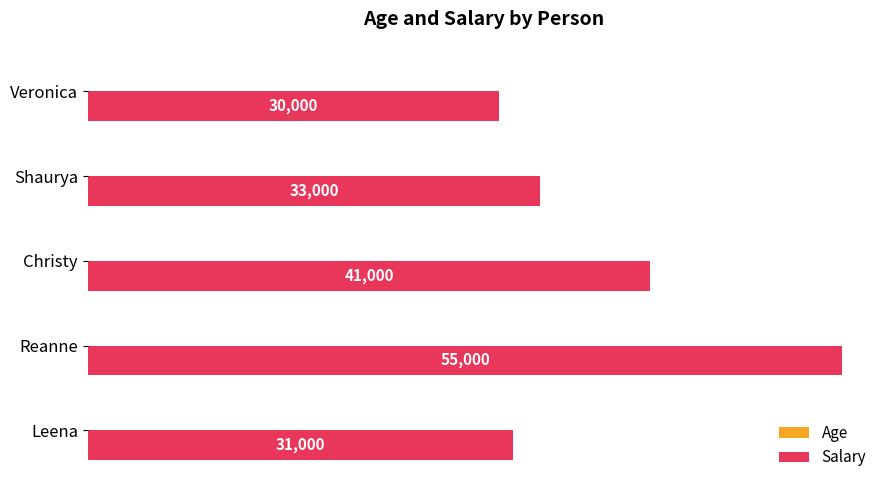

Is it true that Salary equals 30000 at Veronica?

True